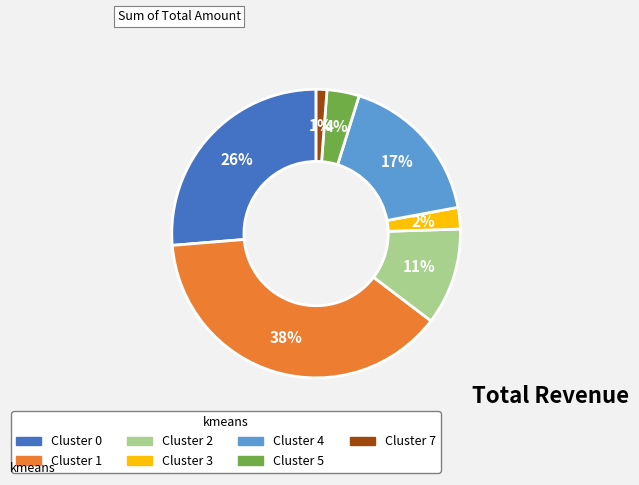

To the nearest percent, what is the average slice percentage?

14%